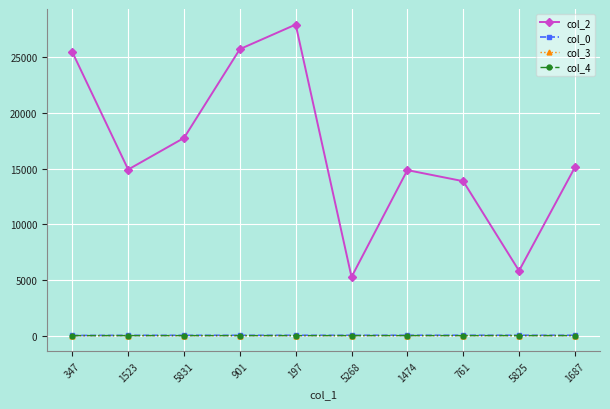

The col_2 series shows 25152 at 1523. True or false?

False